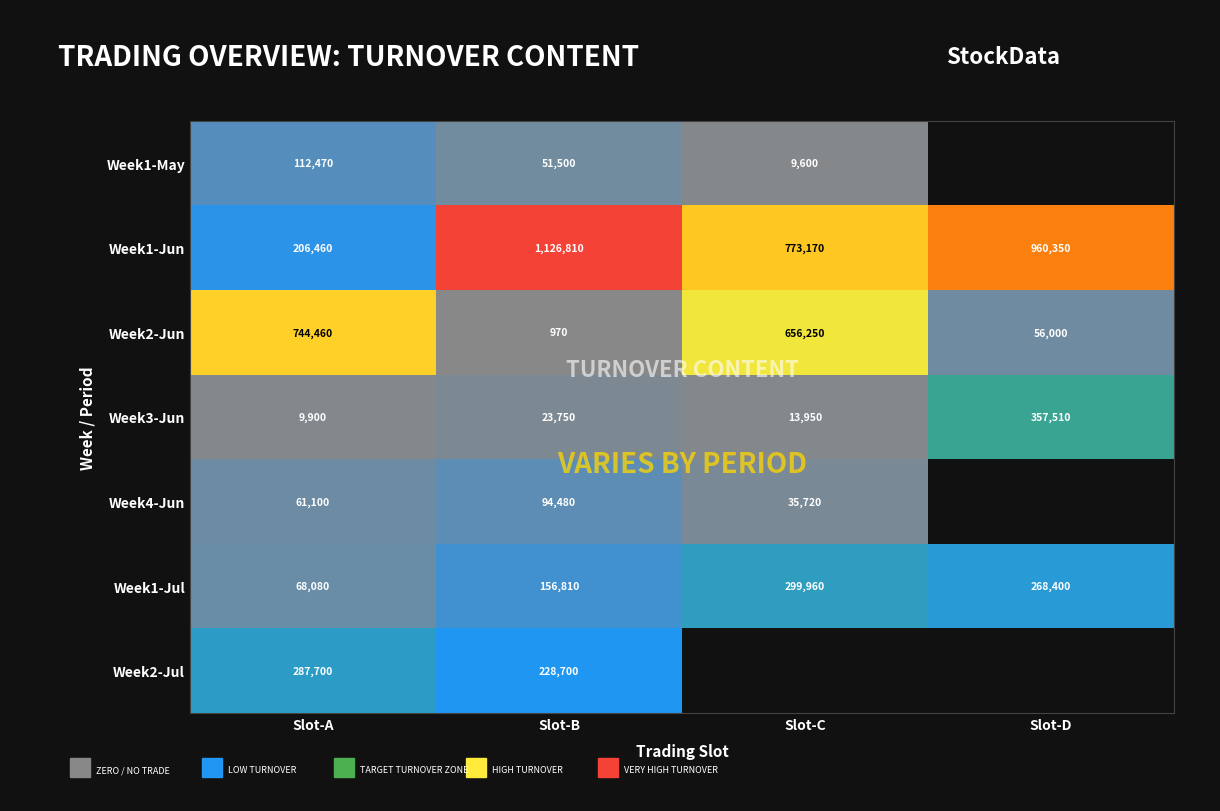

What is the difference between the highest and lowest values at Slot-A?

734560